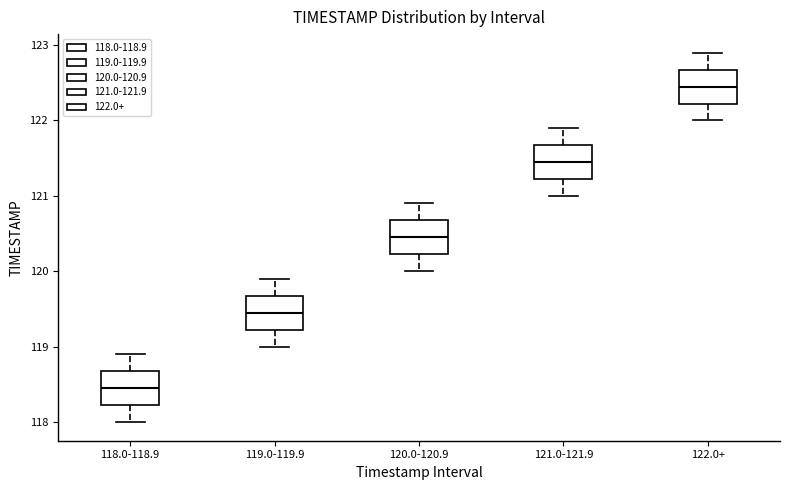

Where does the upper whisker of the box for 119.0-119.9 end on the y-axis? The values are not printed on the chart, so give them approximately, as read against the axis.

119.9